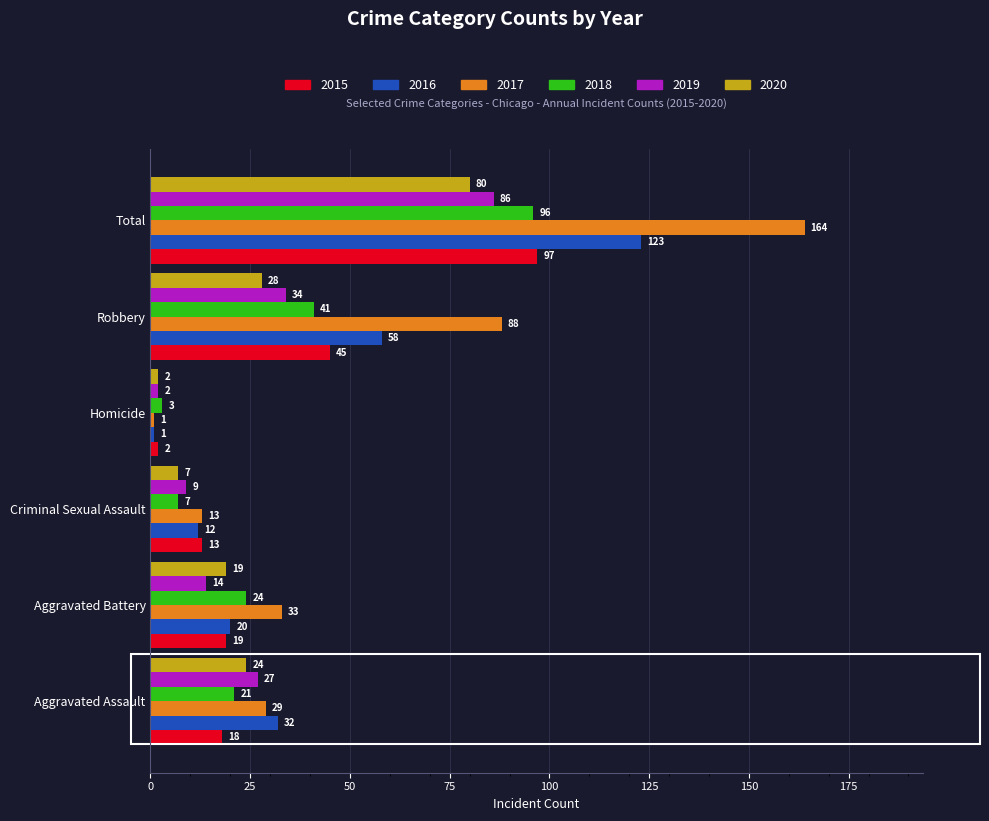

What is the difference between the second highest and second lowest values in the 2019 series?

25